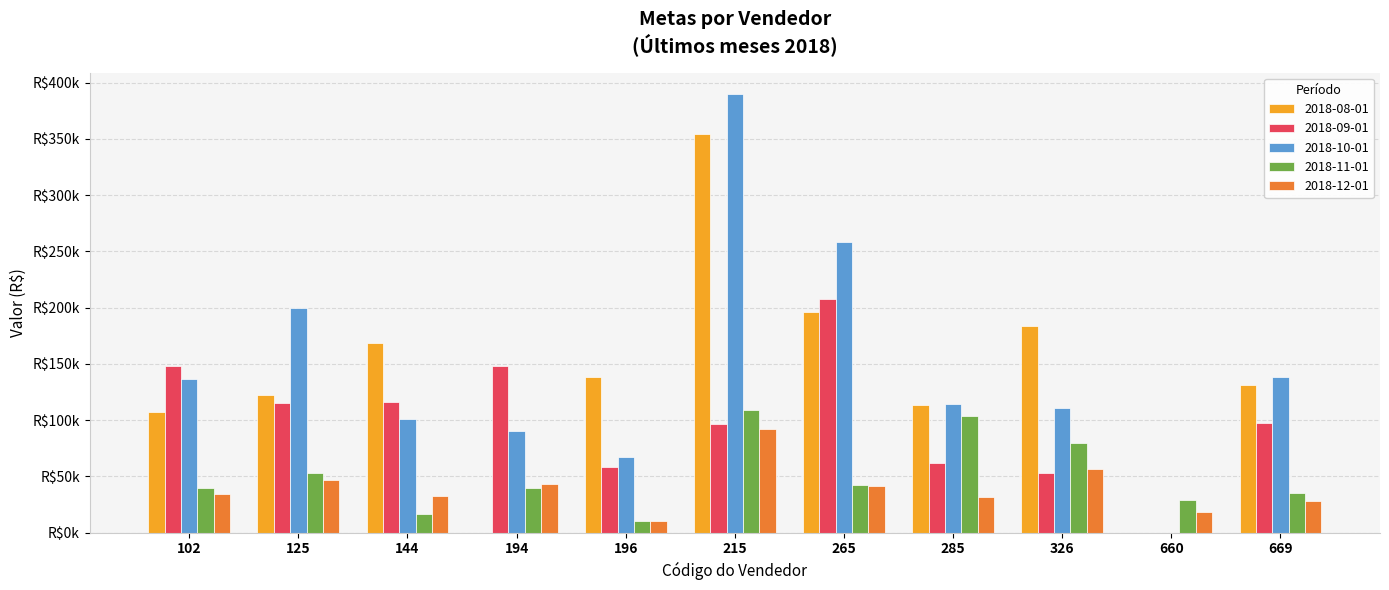

Are the bars grouped side by side (vs. stacked)?

Yes